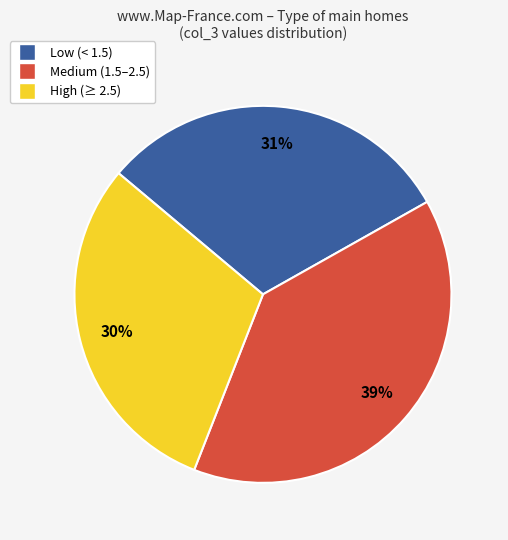

How many slices are in this pie chart?

3